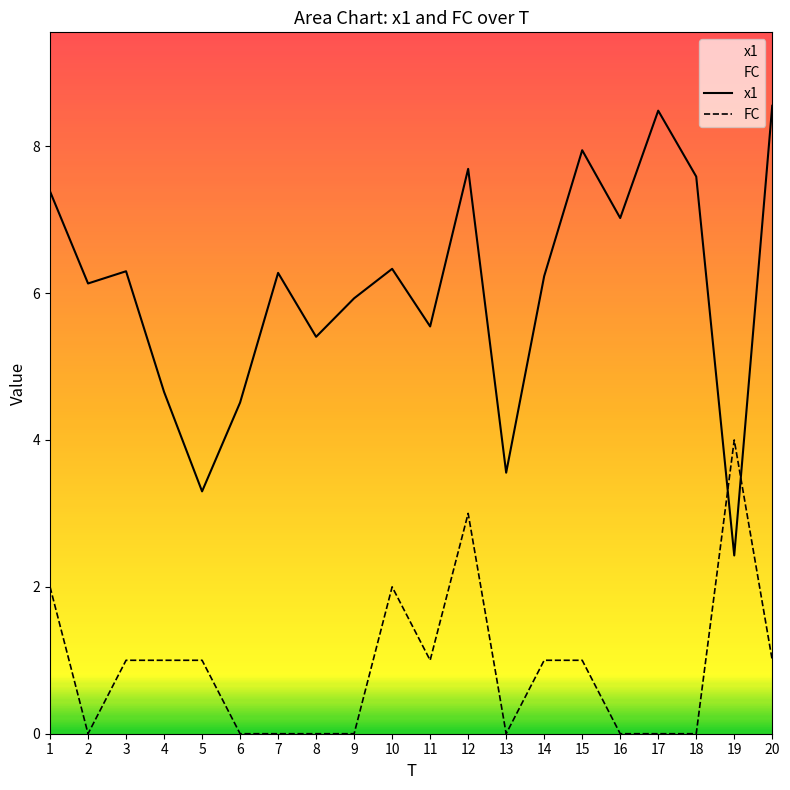

Reading right to left, list all the values displayed in this chart.

x1: 8.6	2.4	7.6	8.5	7.0	7.9	6.2	3.6	7.7	5.5	6.3	5.9	5.4	6.3	4.5	3.3	4.7	6.3	6.1	7.4
FC: 1.0	4.0	0.0	0.0	0.0	1.0	1.0	0.0	3.0	1.0	2.0	0.0	0.0	0.0	0.0	1.0	1.0	1.0	0.0	2.0